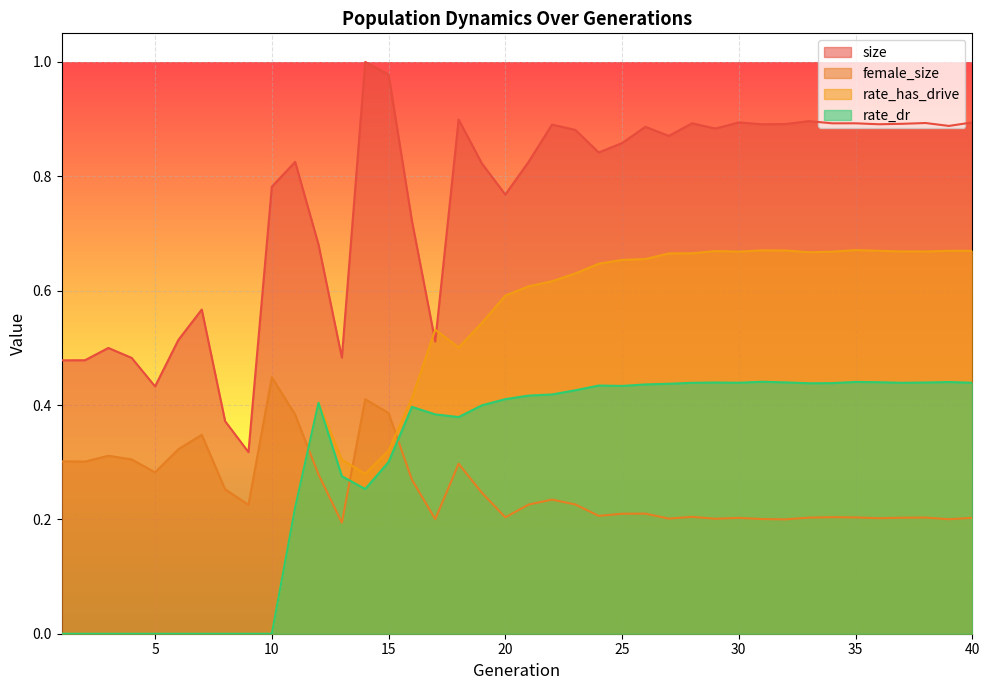

True or false: size and rate_dr cross at least once.

False